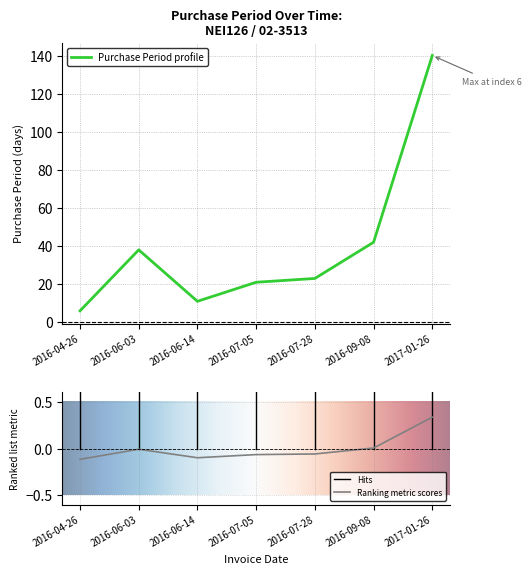

At which label is the value closest to 73?

2016-09-08